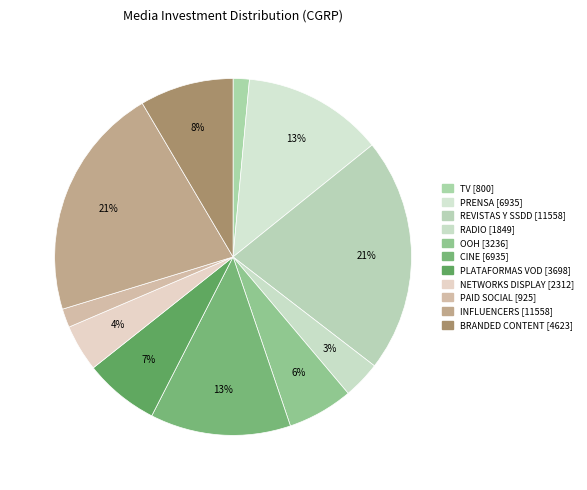

What is the largest slice in the pie chart?

REVISTAS Y SSDD